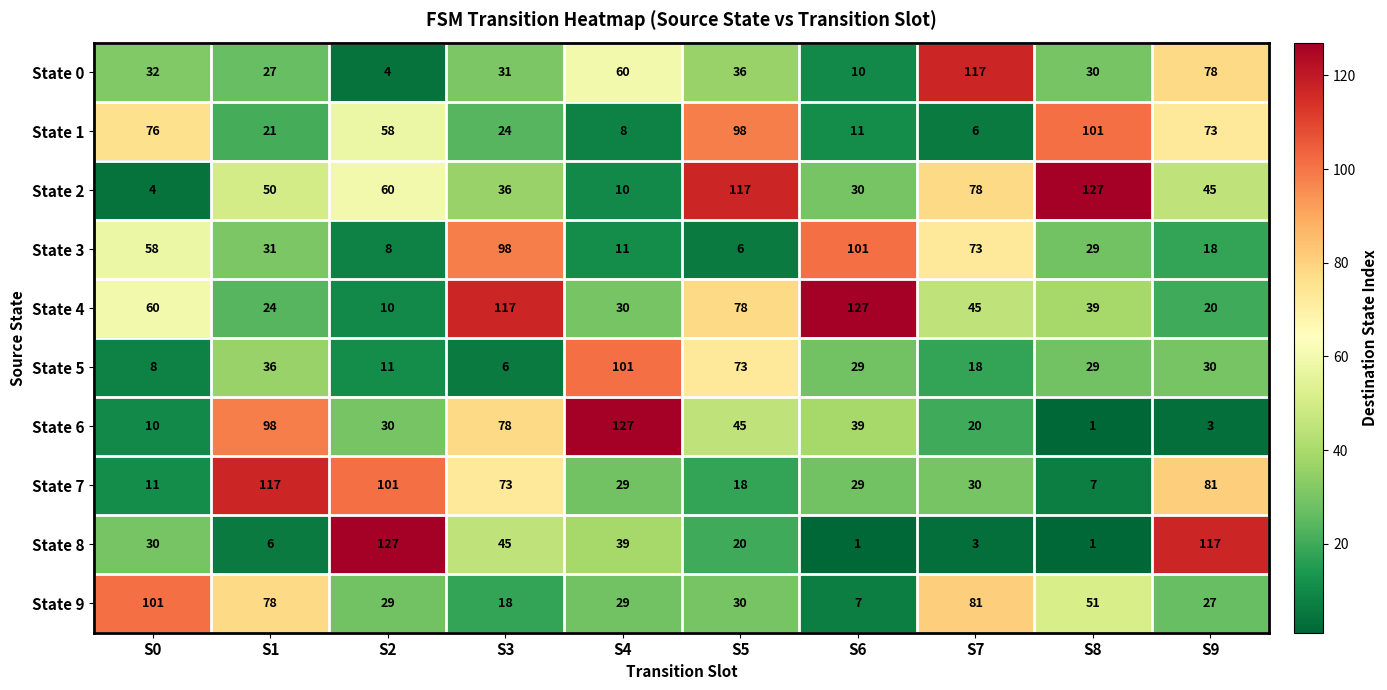

At which category is the sum across all series the highest?

S3